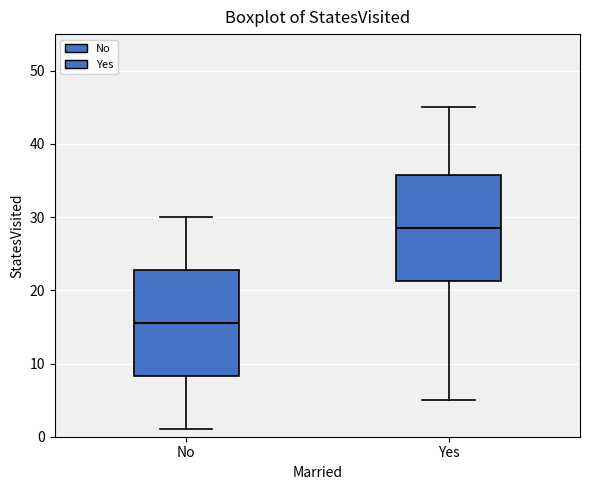

Where does the upper whisker of the box for Yes end on the y-axis? The values are not printed on the chart, so give them approximately, as read against the axis.

45